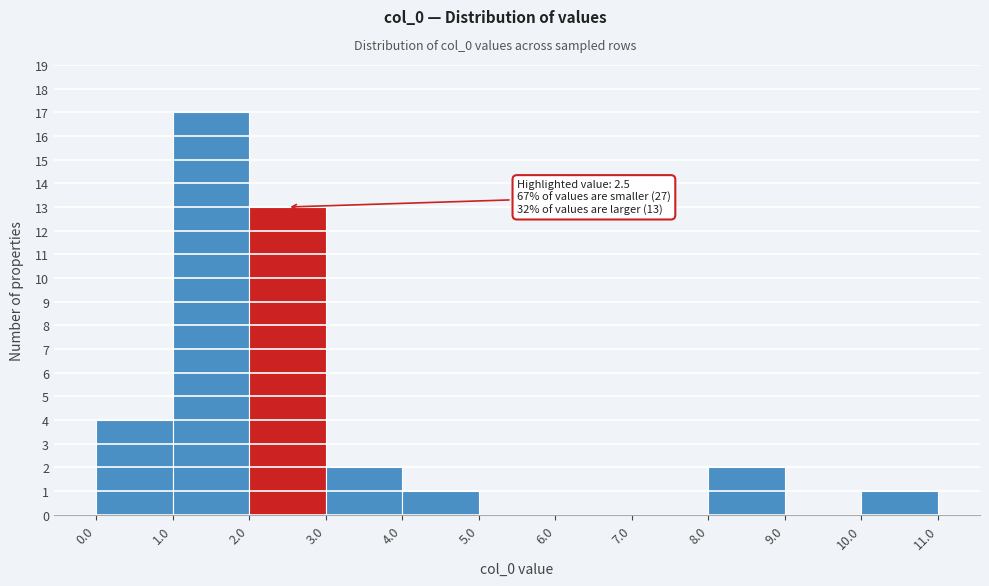

Which range on the x-axis has the tallest bar?

1.0 to 2.0